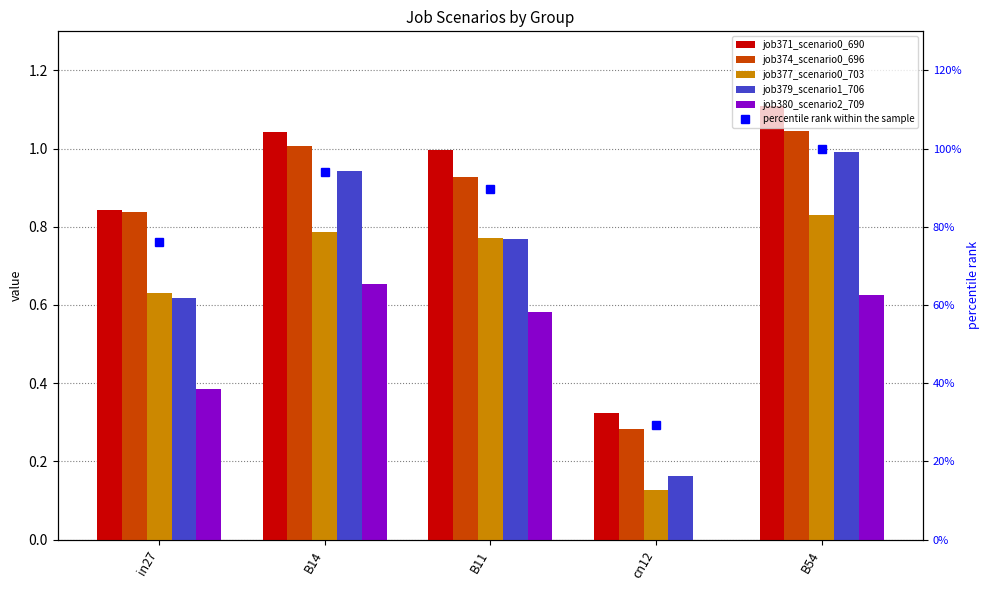

Is the value of job380_scenario2_709 at B14 greater than the value of job371_scenario0_690 at cn12?

Yes